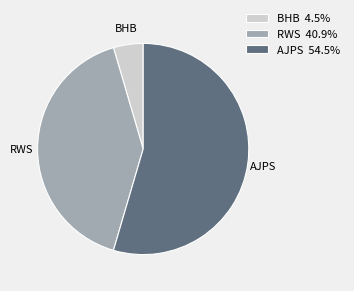

Is BHB the majority of the pie?

No